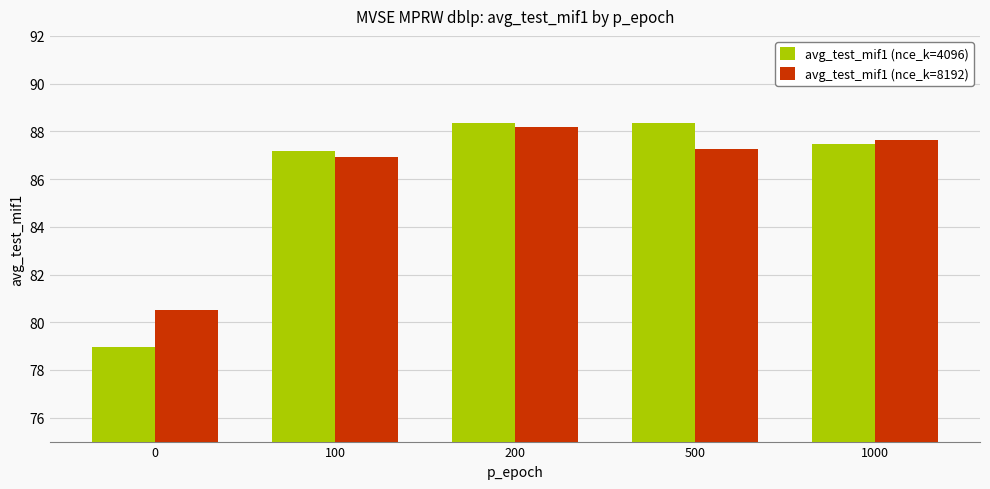

Read the avg_test_mif1 (nce_k=4096) value at 1000.

87.5